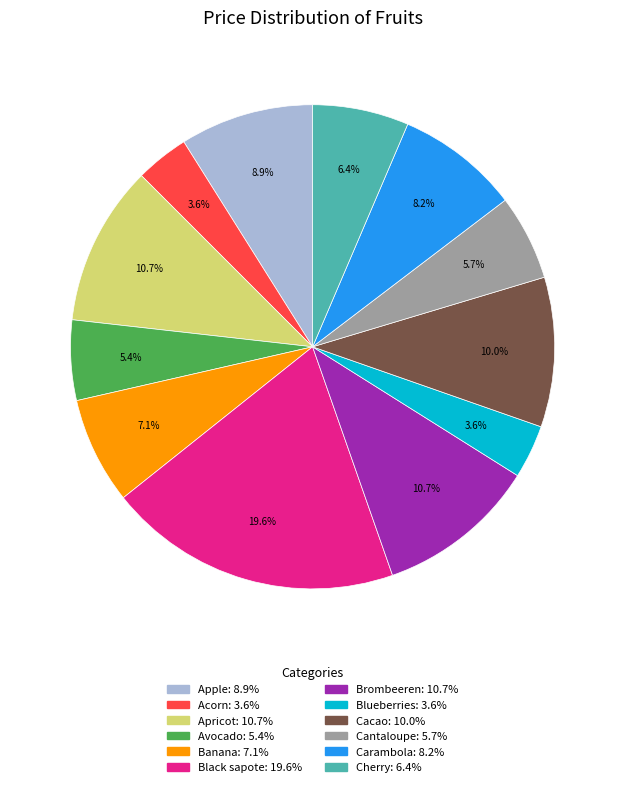

True or false: Acorn accounts for 4% of the total.

True